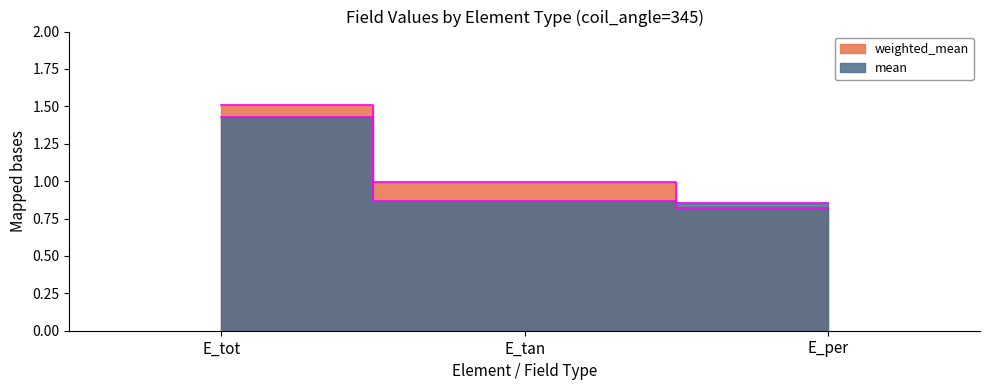

Which series has the largest range (max minus min)?

weighted_mean